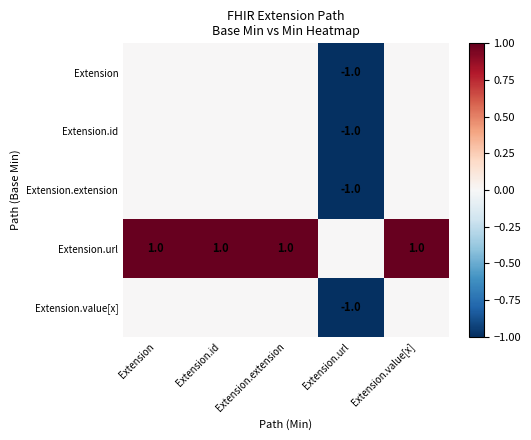

Is it true that Extension.url equals 2 at Extension.id?

False